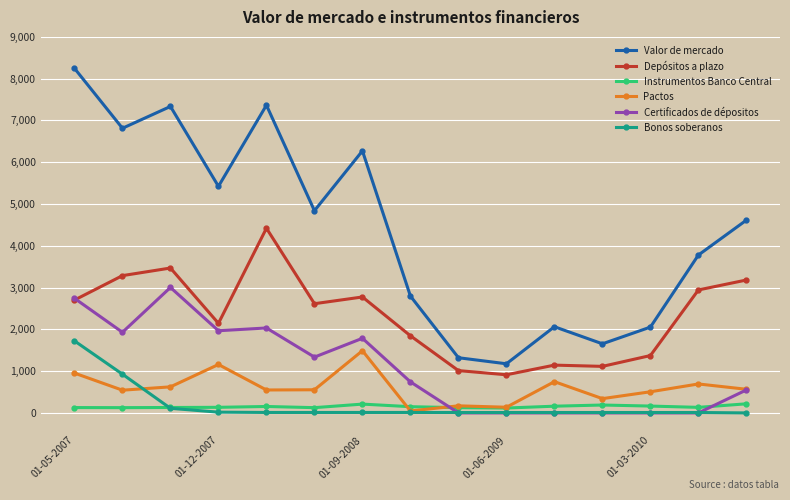

True or false: Certificados de dépositos has more than 1 points higher than both neighbors.

True